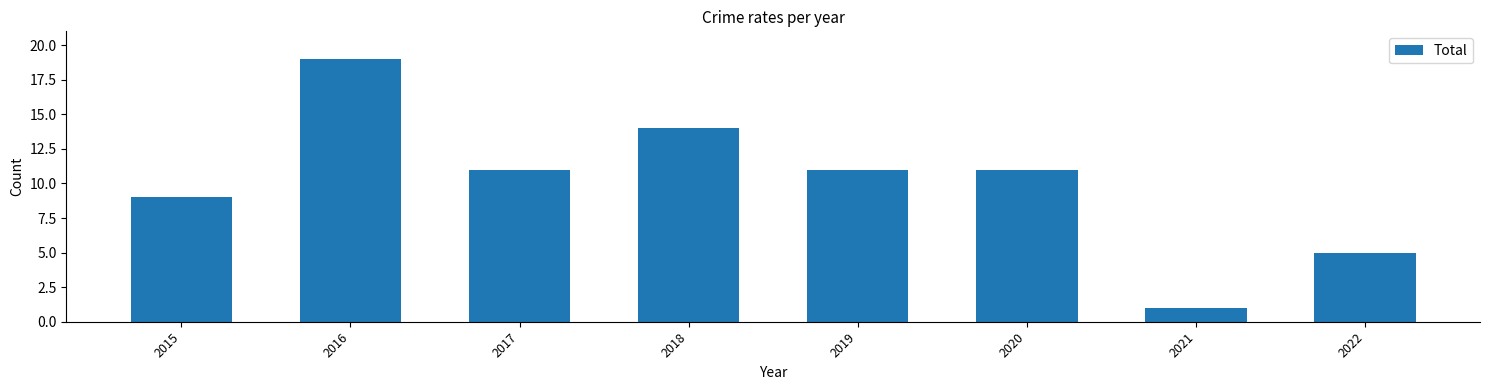

Which category has the lowest value across all series?

2021